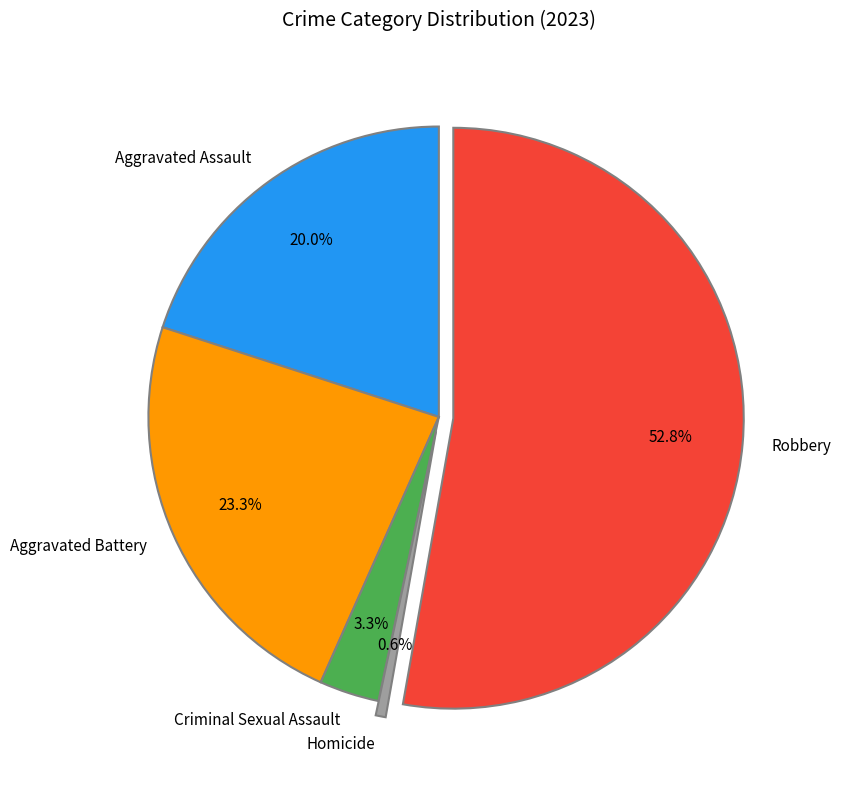

To the nearest percent, what portion does Aggravated Assault represent?

20%